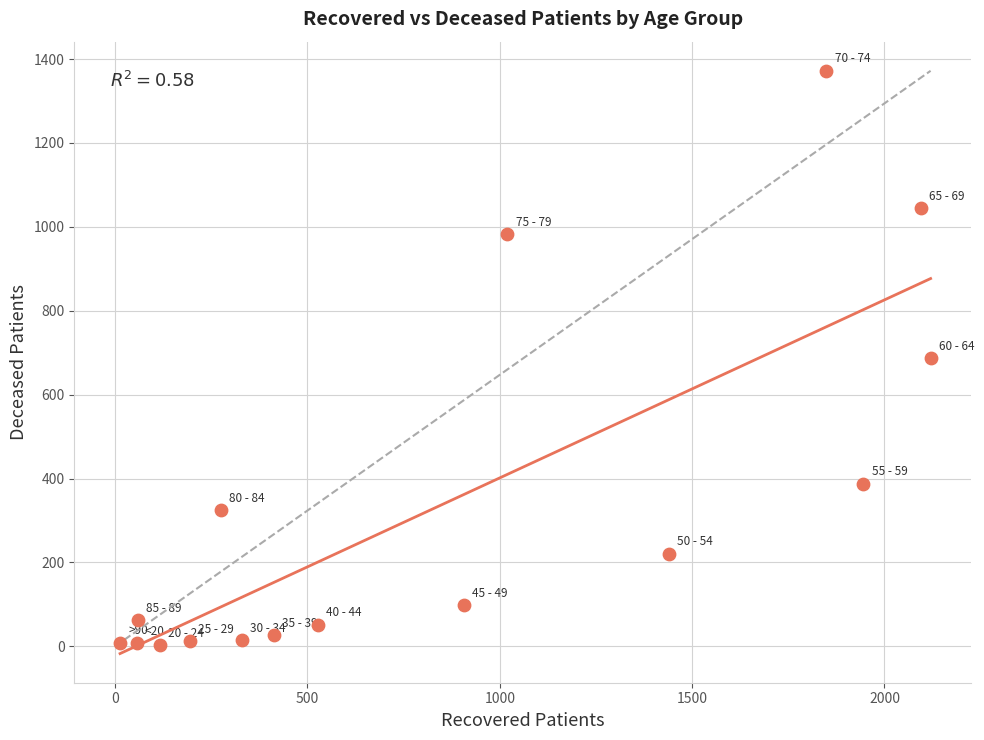

What is the range of X values (max minus min)?

2107